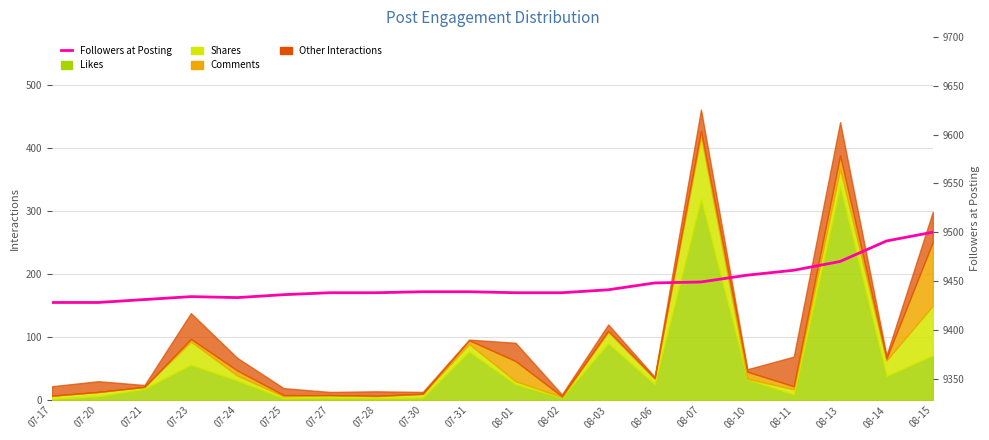

What is the label of the 7th point from the left?

07-27